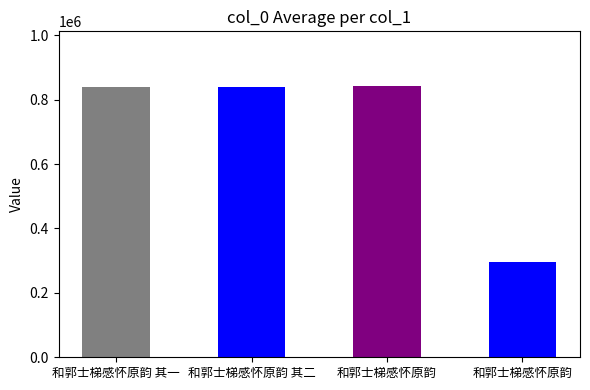

The value at 和郭士梯感怀原韵 is 843686. True or false?

True